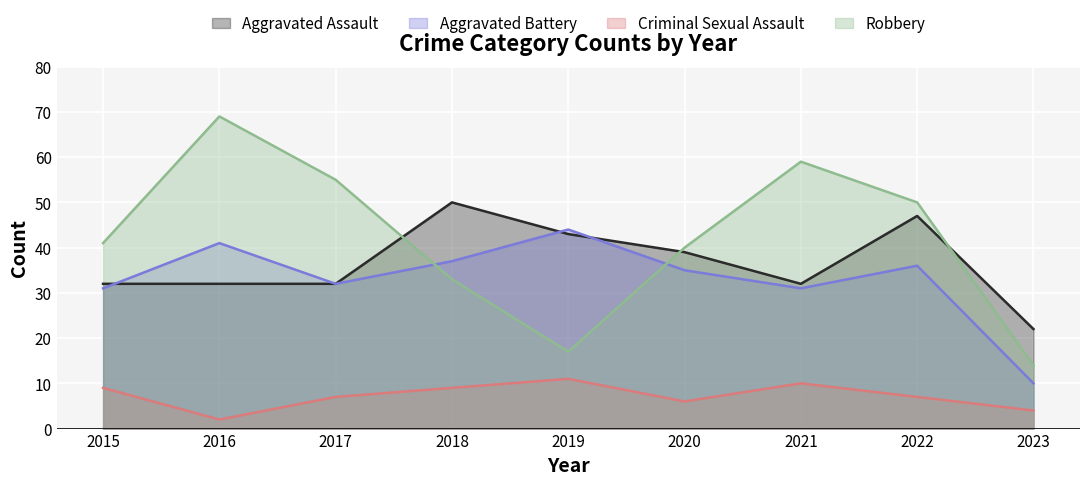

What is the total value across all series at 2015?

113